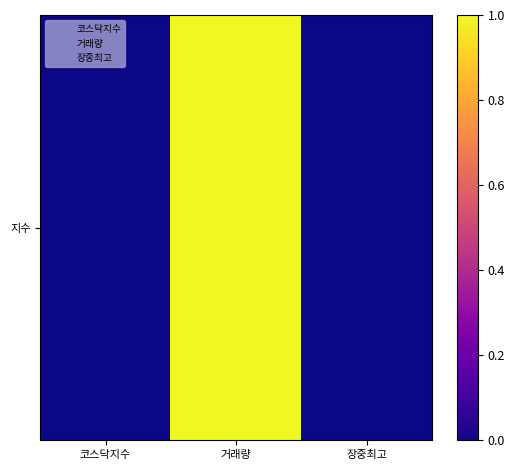

What is the sum of the values at 거래량 and 장중최고?

1.0